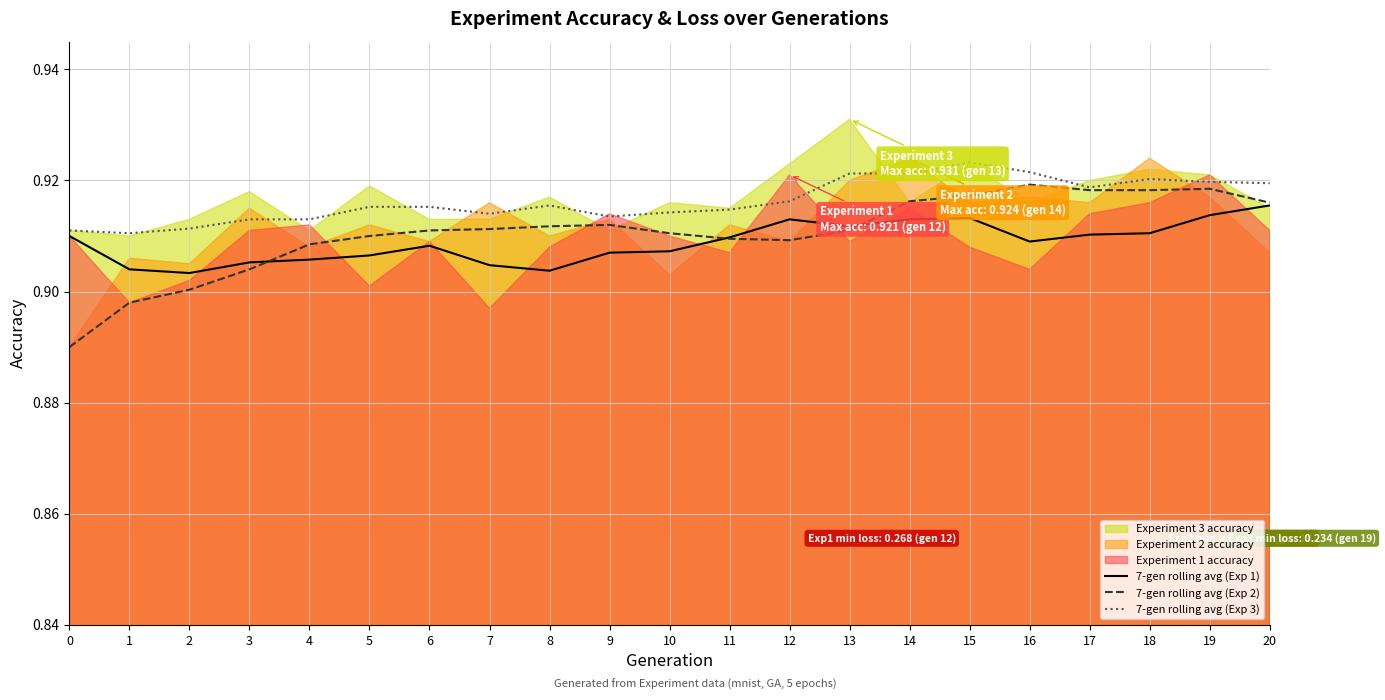

Where is the first local maximum for 7-gen rolling avg (Exp 2)?

9